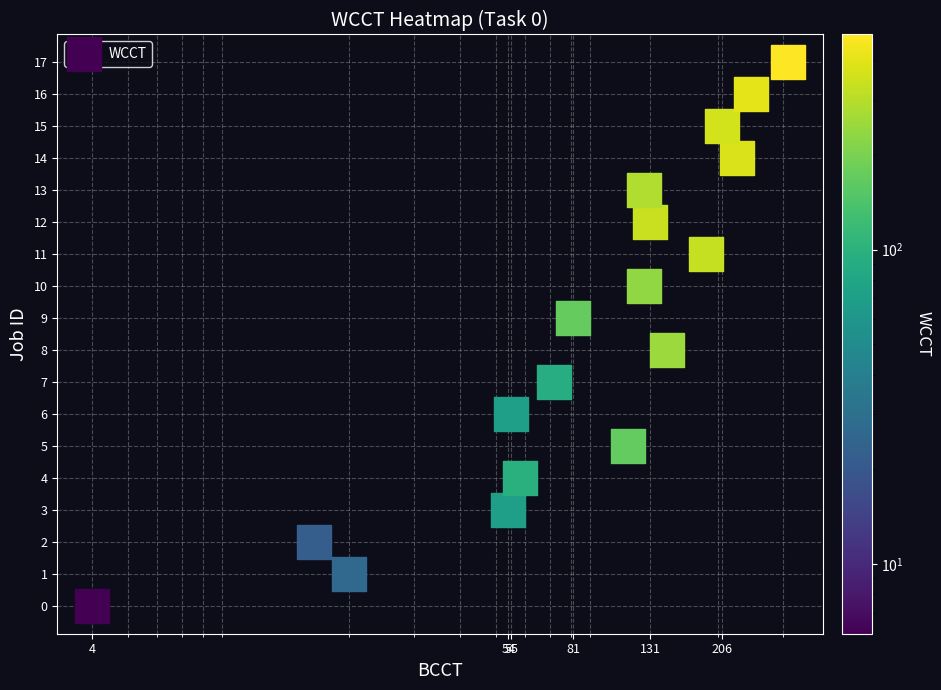

Count the number of categories in the chart.

18